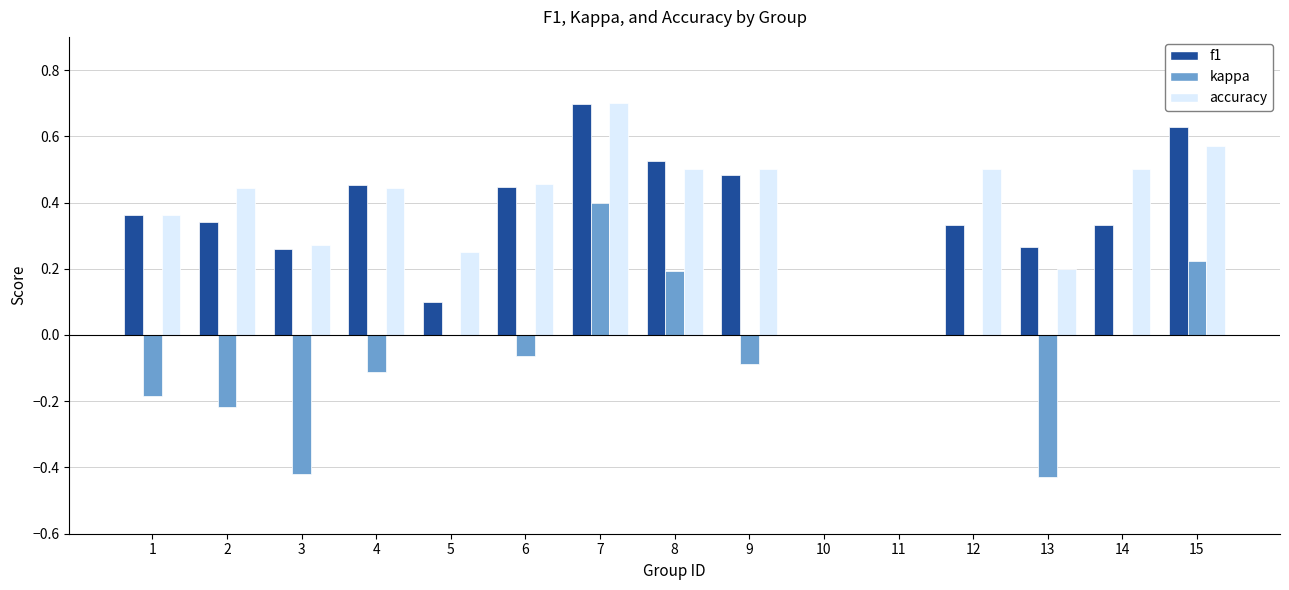

How many groups of bars are there?

15